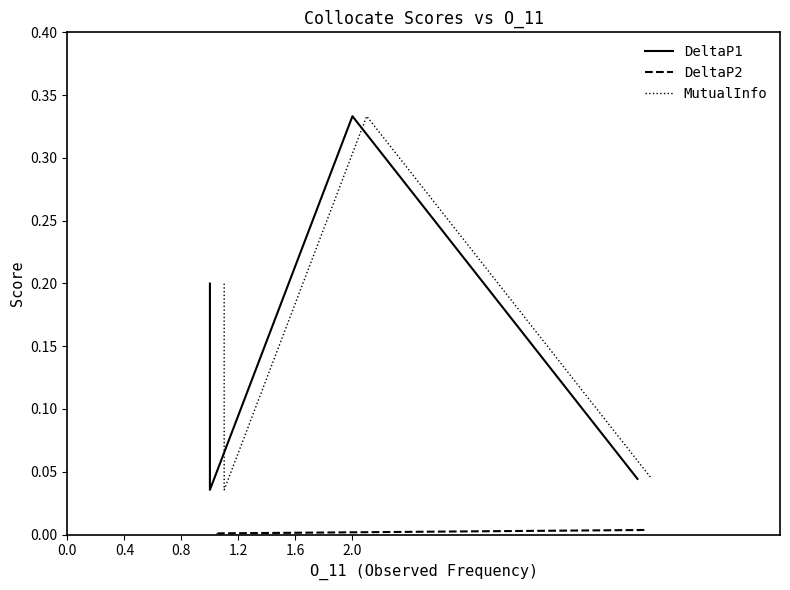

Which series has the largest total across all categories?

DeltaP1